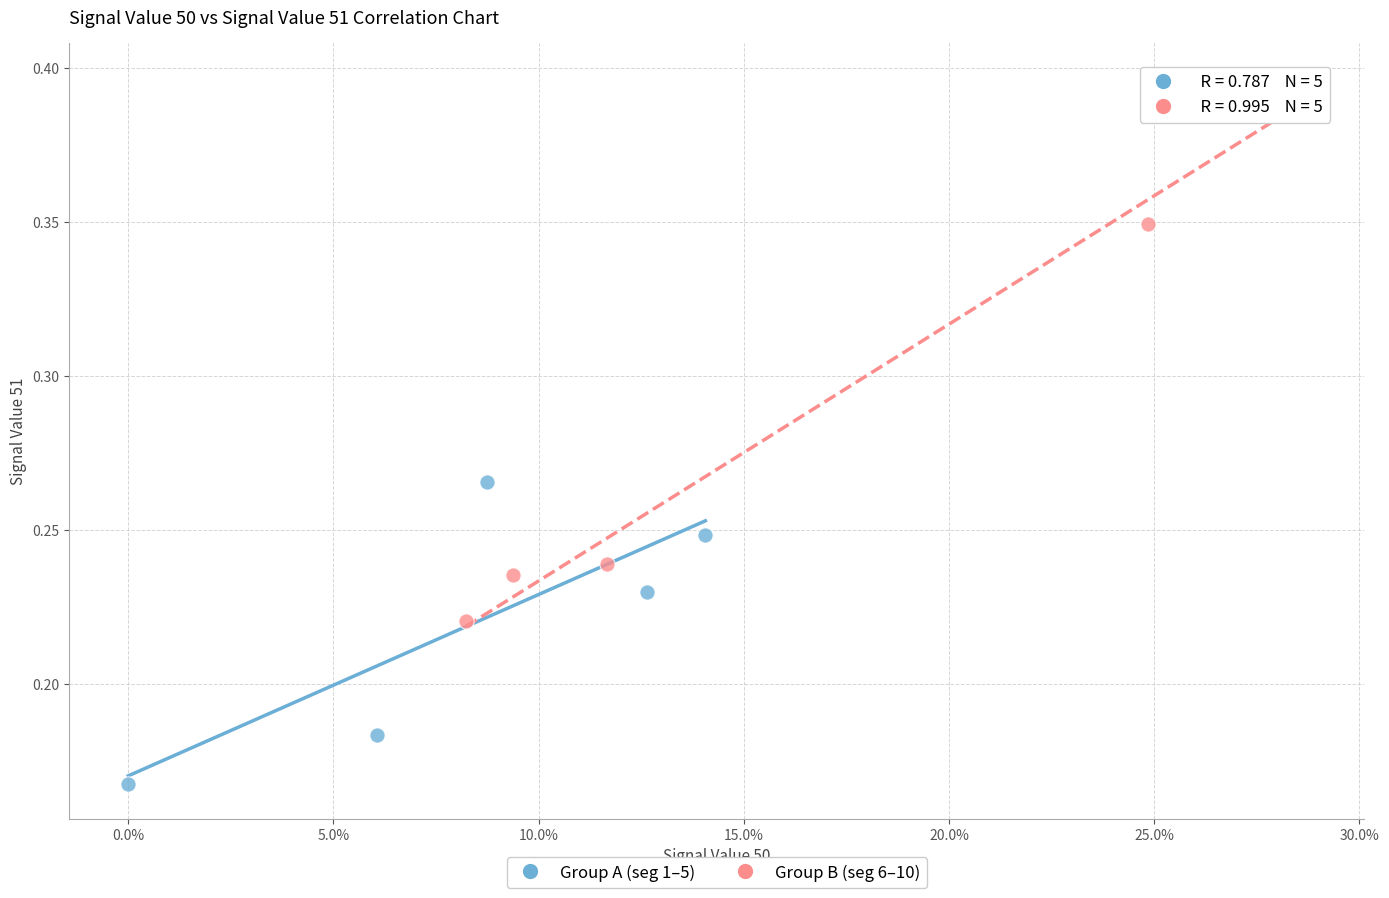

Which series contains the highest Y value?

Group B (seg 6–10)